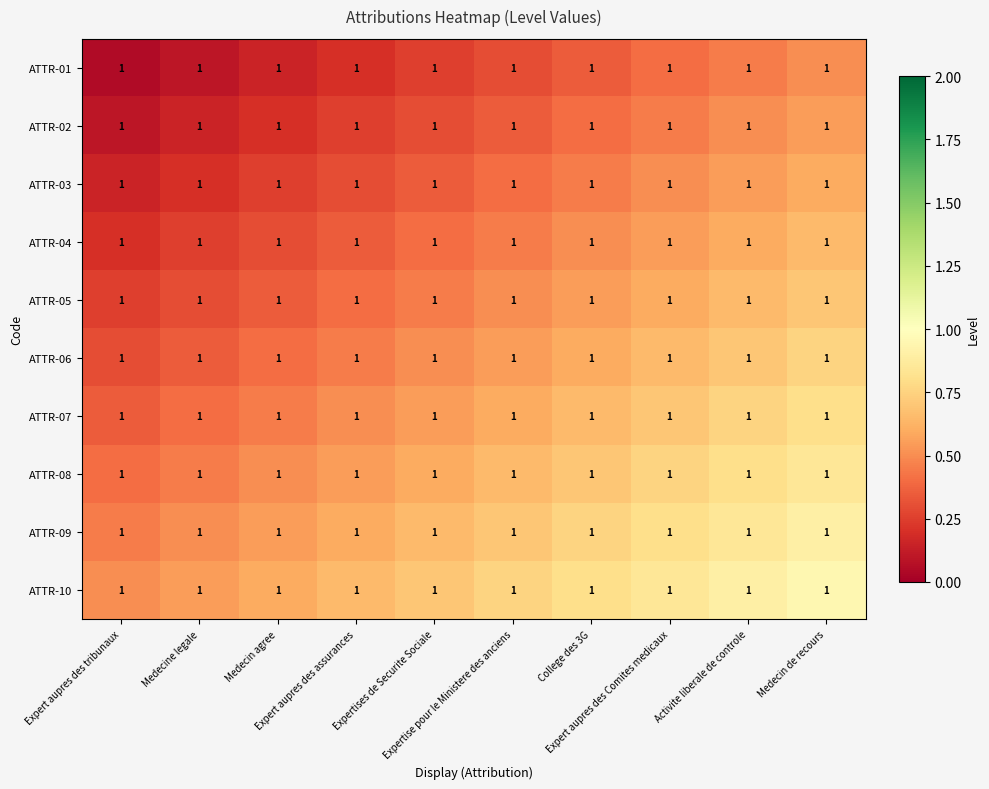

Reading left to right, extract all data points from this chart.

ATTR-01: Expert aupres des tribunaux=1.0	Medecine legale=1.0	Medecin agree=1.0	Expert aupres des assurances=1.0	Expertises de Securite Sociale=1.0	Expertise pour le Ministere des anciens=1.0	College des 3G=1.0	Expert aupres des Comites medicaux=1.0	Activite liberale de controle=1.0	Medecin de recours=1.0
ATTR-02: Expert aupres des tribunaux=1.0	Medecine legale=1.0	Medecin agree=1.0	Expert aupres des assurances=1.0	Expertises de Securite Sociale=1.0	Expertise pour le Ministere des anciens=1.0	College des 3G=1.0	Expert aupres des Comites medicaux=1.0	Activite liberale de controle=1.0	Medecin de recours=1.0
ATTR-03: Expert aupres des tribunaux=1.0	Medecine legale=1.0	Medecin agree=1.0	Expert aupres des assurances=1.0	Expertises de Securite Sociale=1.0	Expertise pour le Ministere des anciens=1.0	College des 3G=1.0	Expert aupres des Comites medicaux=1.0	Activite liberale de controle=1.0	Medecin de recours=1.0
ATTR-04: Expert aupres des tribunaux=1.0	Medecine legale=1.0	Medecin agree=1.0	Expert aupres des assurances=1.0	Expertises de Securite Sociale=1.0	Expertise pour le Ministere des anciens=1.0	College des 3G=1.0	Expert aupres des Comites medicaux=1.0	Activite liberale de controle=1.0	Medecin de recours=1.0
ATTR-05: Expert aupres des tribunaux=1.0	Medecine legale=1.0	Medecin agree=1.0	Expert aupres des assurances=1.0	Expertises de Securite Sociale=1.0	Expertise pour le Ministere des anciens=1.0	College des 3G=1.0	Expert aupres des Comites medicaux=1.0	Activite liberale de controle=1.0	Medecin de recours=1.0
ATTR-06: Expert aupres des tribunaux=1.0	Medecine legale=1.0	Medecin agree=1.0	Expert aupres des assurances=1.0	Expertises de Securite Sociale=1.0	Expertise pour le Ministere des anciens=1.0	College des 3G=1.0	Expert aupres des Comites medicaux=1.0	Activite liberale de controle=1.0	Medecin de recours=1.0
ATTR-07: Expert aupres des tribunaux=1.0	Medecine legale=1.0	Medecin agree=1.0	Expert aupres des assurances=1.0	Expertises de Securite Sociale=1.0	Expertise pour le Ministere des anciens=1.0	College des 3G=1.0	Expert aupres des Comites medicaux=1.0	Activite liberale de controle=1.0	Medecin de recours=1.0
ATTR-08: Expert aupres des tribunaux=1.0	Medecine legale=1.0	Medecin agree=1.0	Expert aupres des assurances=1.0	Expertises de Securite Sociale=1.0	Expertise pour le Ministere des anciens=1.0	College des 3G=1.0	Expert aupres des Comites medicaux=1.0	Activite liberale de controle=1.0	Medecin de recours=1.0
ATTR-09: Expert aupres des tribunaux=1.0	Medecine legale=1.0	Medecin agree=1.0	Expert aupres des assurances=1.0	Expertises de Securite Sociale=1.0	Expertise pour le Ministere des anciens=1.0	College des 3G=1.0	Expert aupres des Comites medicaux=1.0	Activite liberale de controle=1.0	Medecin de recours=1.0
ATTR-10: Expert aupres des tribunaux=1.0	Medecine legale=1.0	Medecin agree=1.0	Expert aupres des assurances=1.0	Expertises de Securite Sociale=1.0	Expertise pour le Ministere des anciens=1.0	College des 3G=1.0	Expert aupres des Comites medicaux=1.0	Activite liberale de controle=1.0	Medecin de recours=1.0